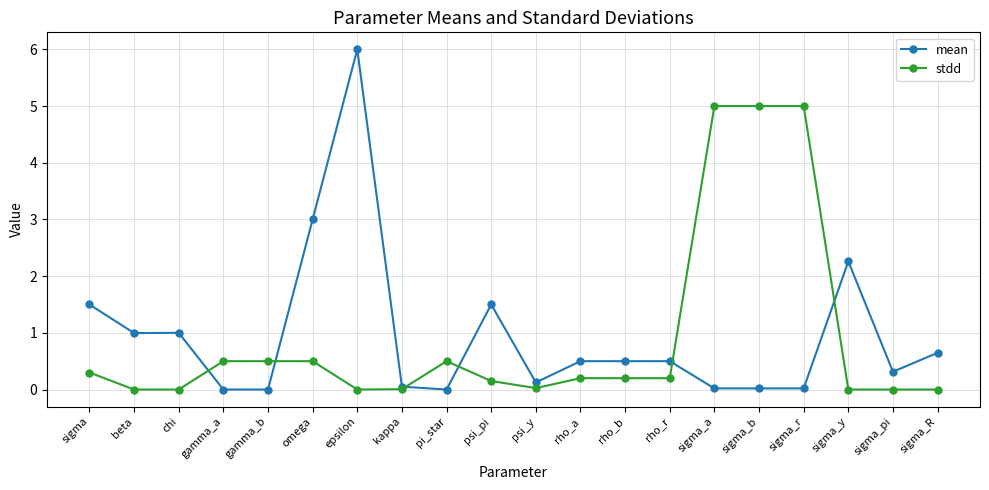

What is the average value of the mean series?

0.9